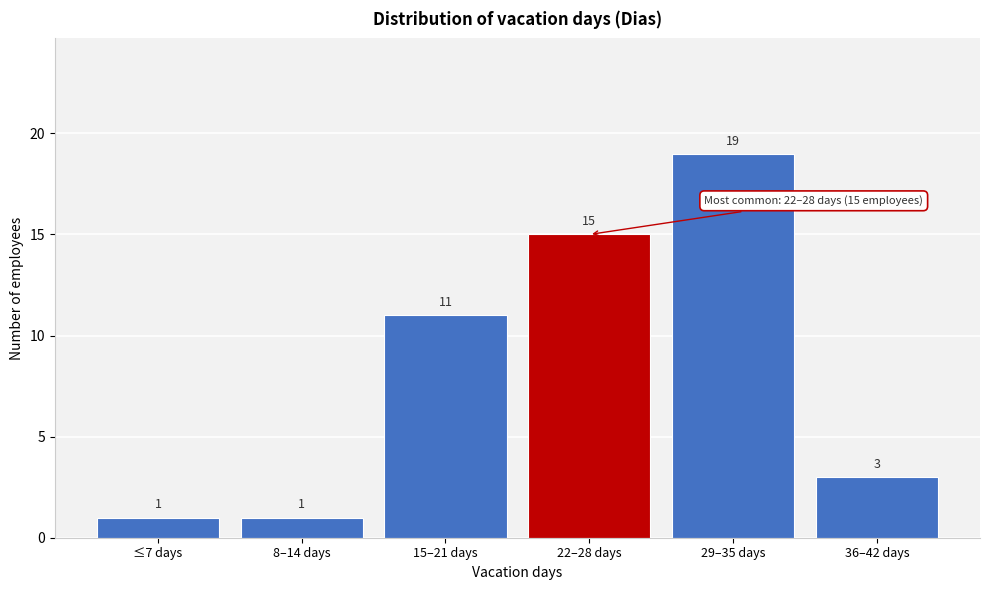

Reading left to right, list all the values displayed in this chart.

≤7 days=1	8–14 days=1	15–21 days=11	22–28 days=15	29–35 days=19	36–42 days=3